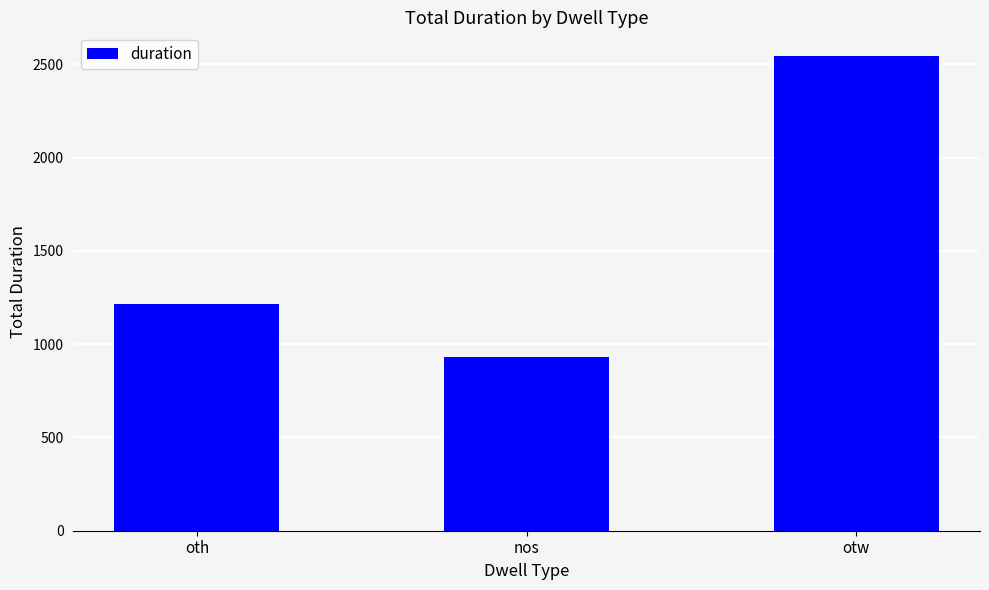

The chart shows a value of 1390 at nos. True or false?

False